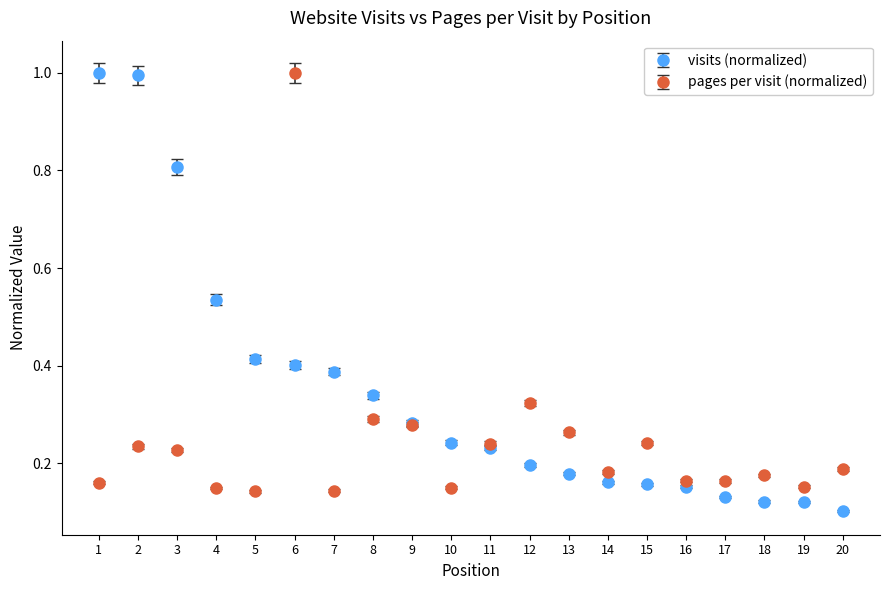

What are all the series names shown in the legend?

visits (normalized), pages per visit (normalized)